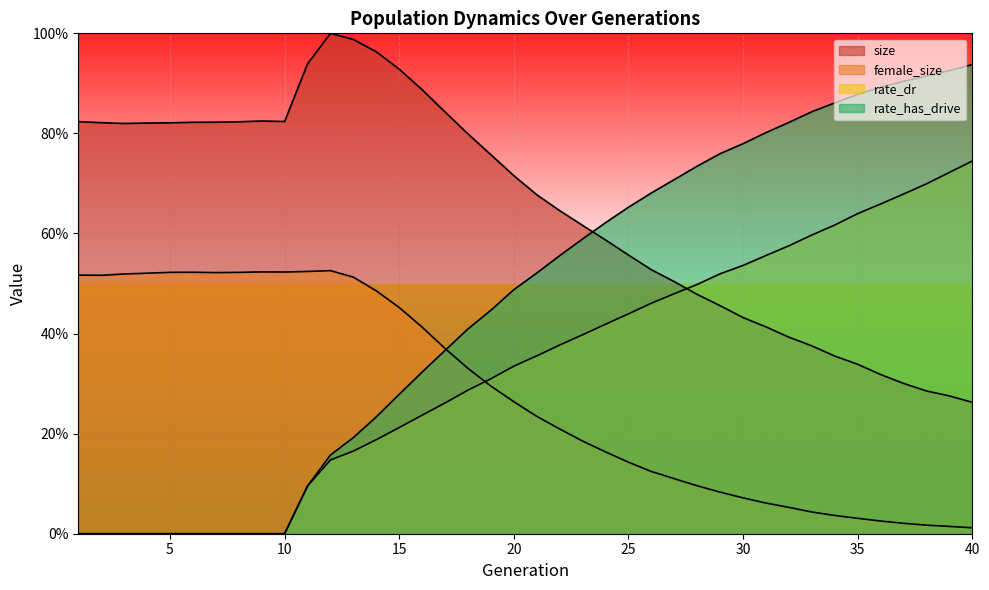

What is the difference between the maximum and minimum values in the rate_dr series?

0.7